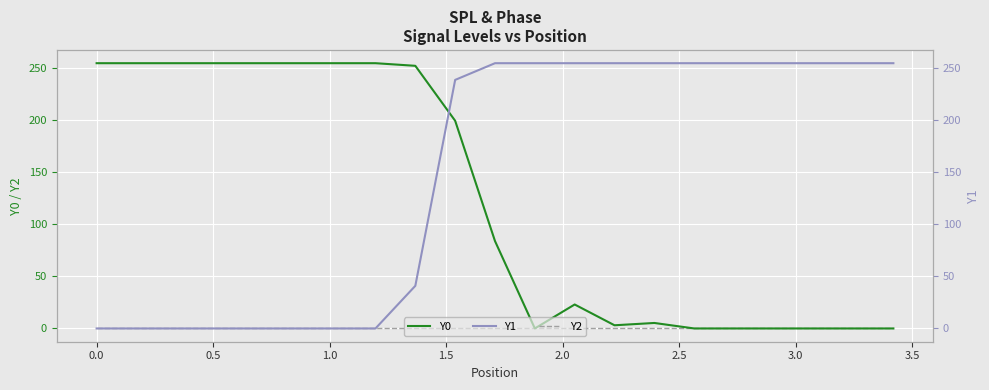

Rank the series by their average value, from highest to lowest.

Y1, Y0, Y2